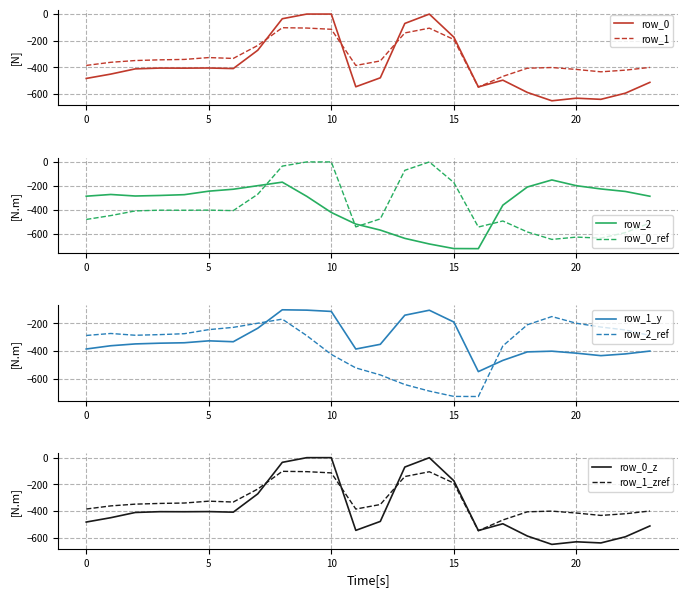

What is the lowest value of the row_1 series?

-547.3